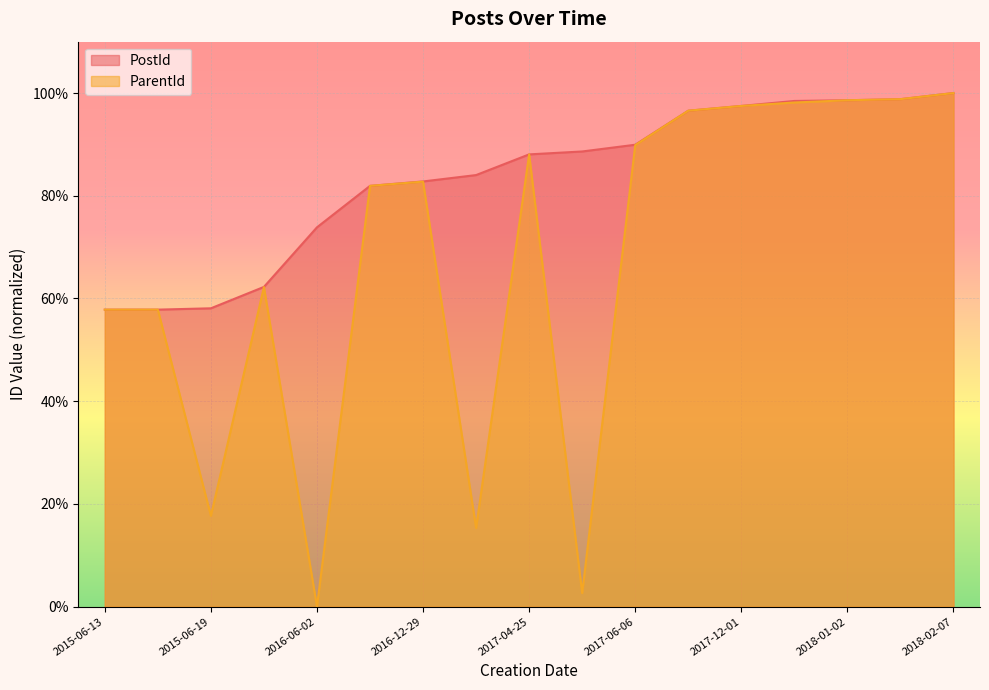

True or false: ParentId and PostId cross at least once.

False